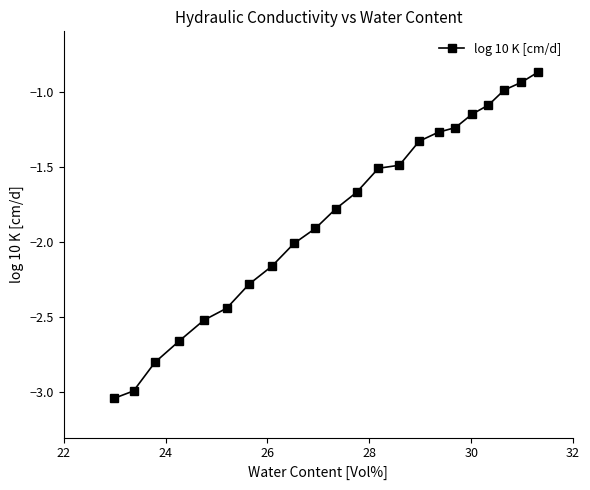

How many lines are shown in the chart?

1